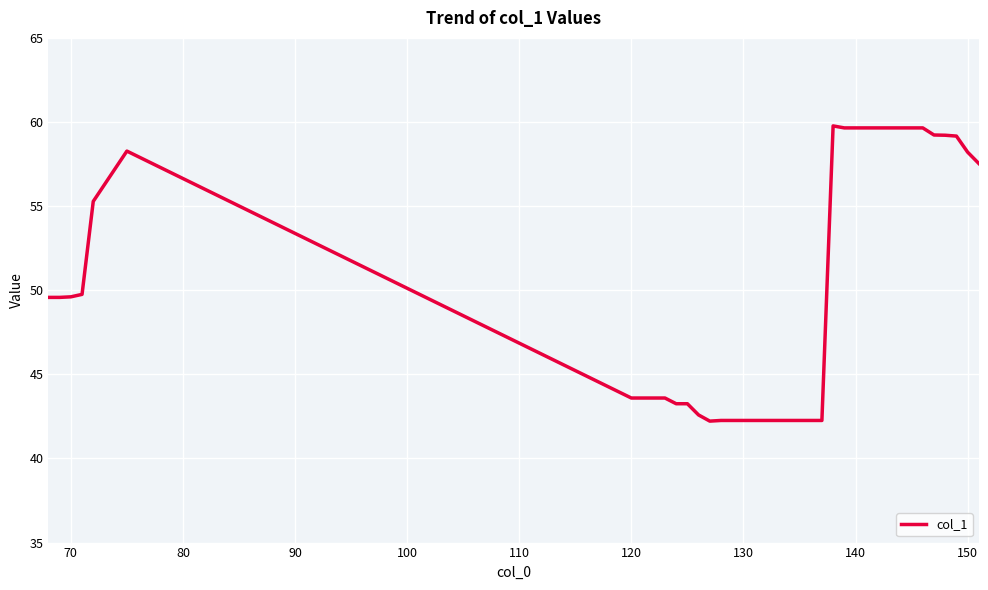

What is the maximum value shown in the chart?

59.8